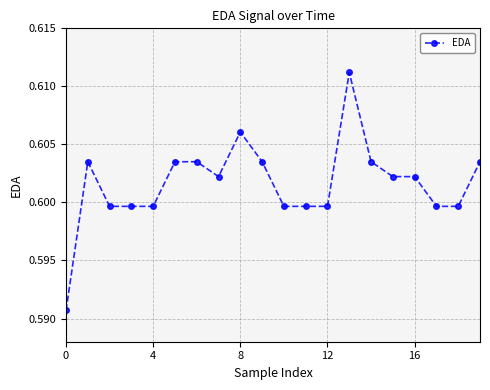

True or false: the data has more than 0 interior local peaks.

True